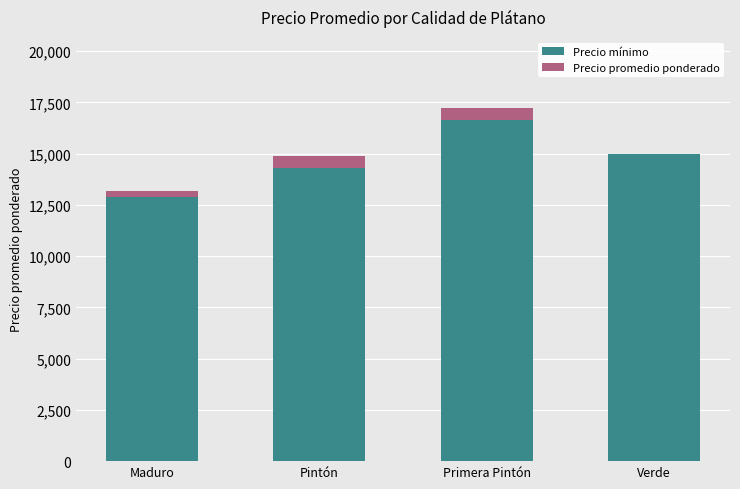

Does the chart contain stacked bars?

Yes